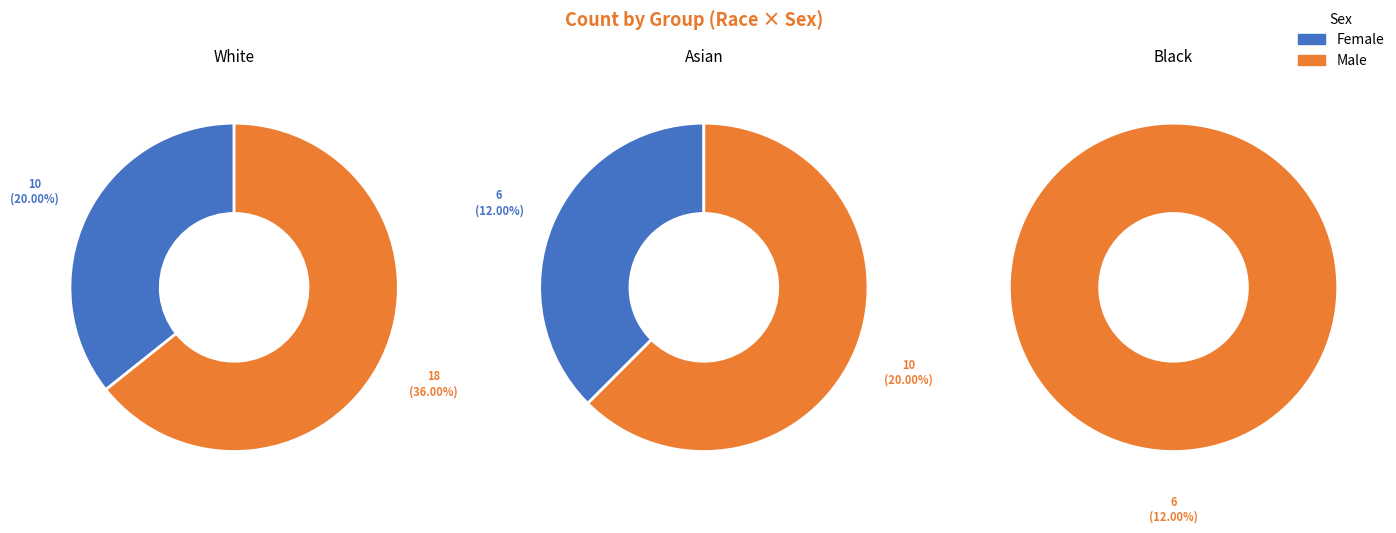

How many segments does this pie chart have?

5